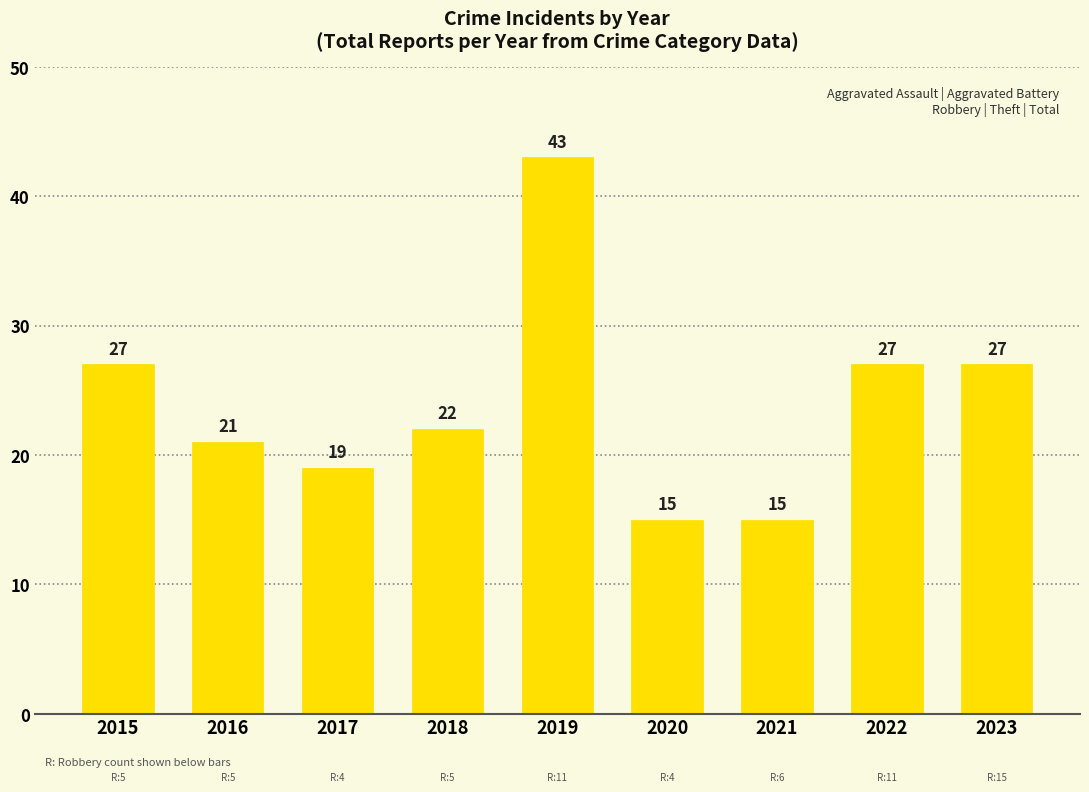

What is the ratio of the value at 2020 to the value at 2016?

0.7